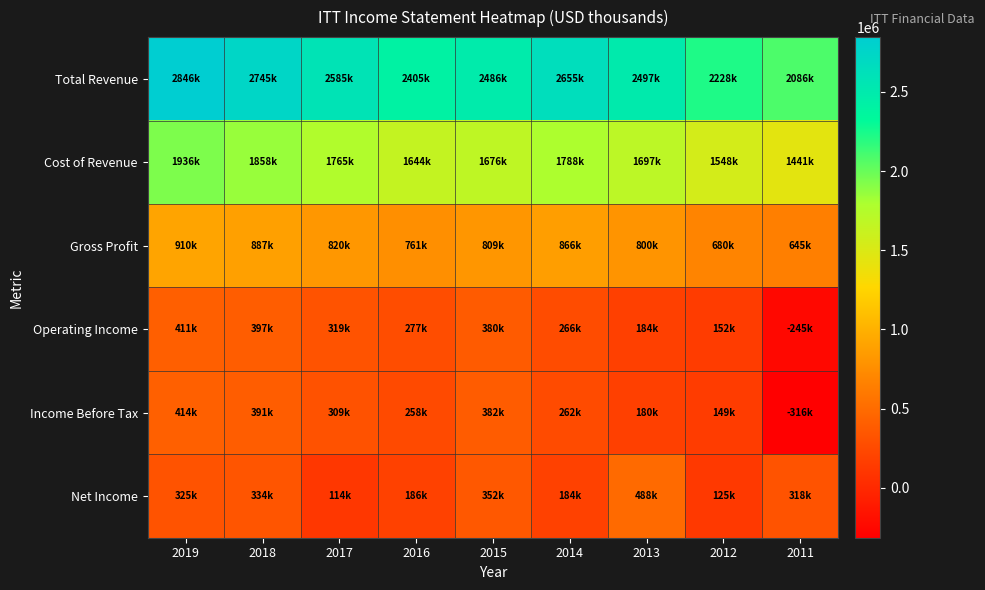

Which series changed the most between 2017 and 2015?

Net Income